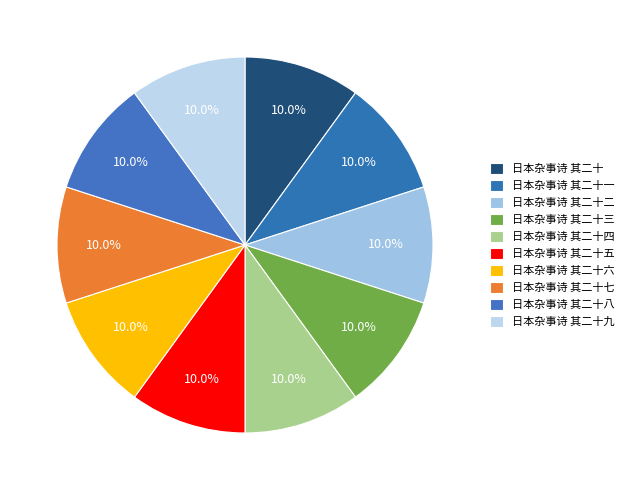

To the nearest percent, what percentage of the pie is 日本杂事诗 其二十五?

10%